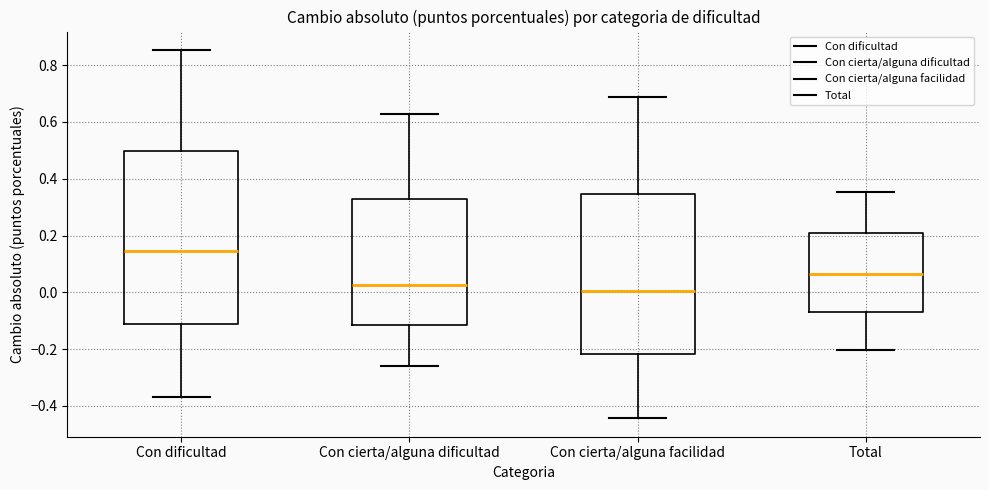

Where is the lower edge of the box for Con dificultad on the y-axis? The values are not printed on the chart, so give them approximately, as read against the axis.

-0.12